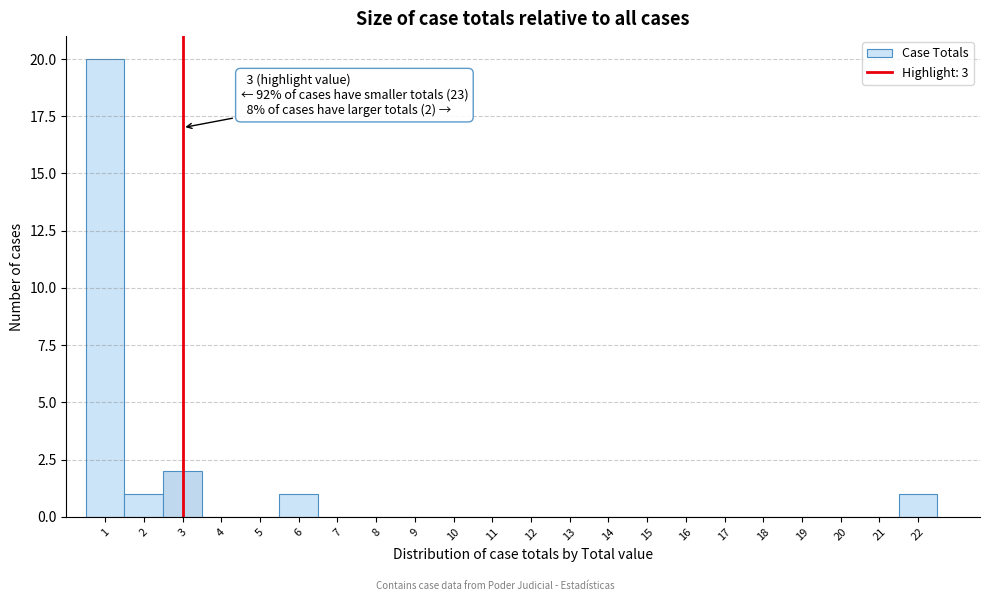

Over which range of the x-axis is the bar tallest?

0.5 to 1.5